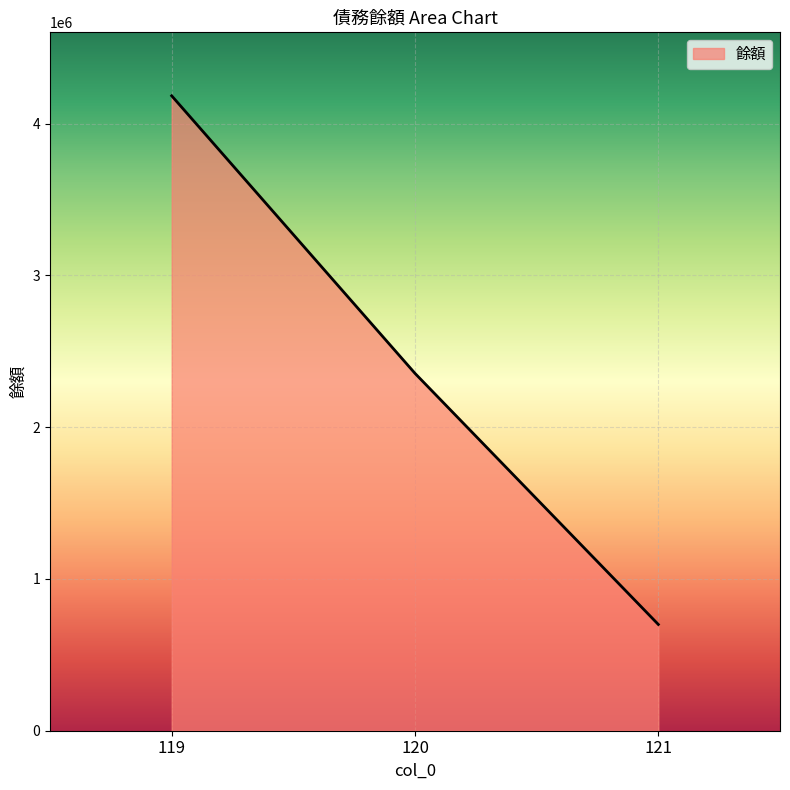

List the labels in order of value, largest first.

119, 120, 121